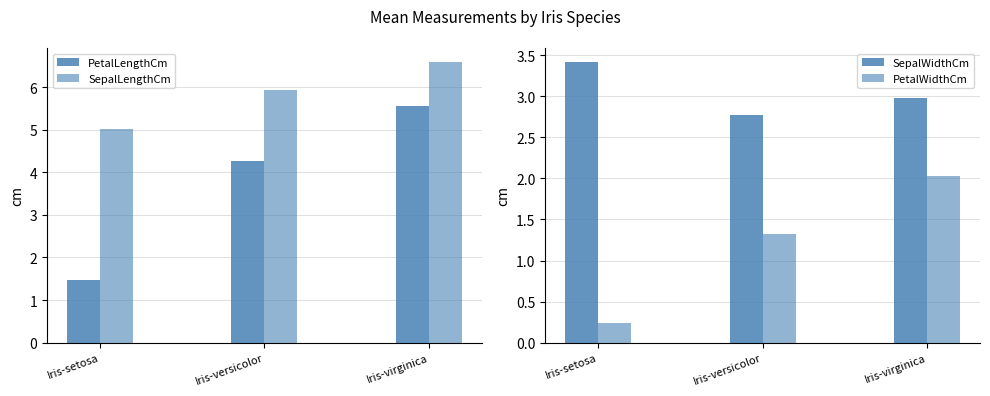

Reading left to right, extract all data points from this chart.

PetalLengthCm: Iris-setosa=1.5	Iris-versicolor=4.3	Iris-virginica=5.6
SepalLengthCm: Iris-setosa=5.0	Iris-versicolor=5.9	Iris-virginica=6.6
SepalWidthCm: Iris-setosa=3.4	Iris-versicolor=2.8	Iris-virginica=3.0
PetalWidthCm: Iris-setosa=0.2	Iris-versicolor=1.3	Iris-virginica=2.0